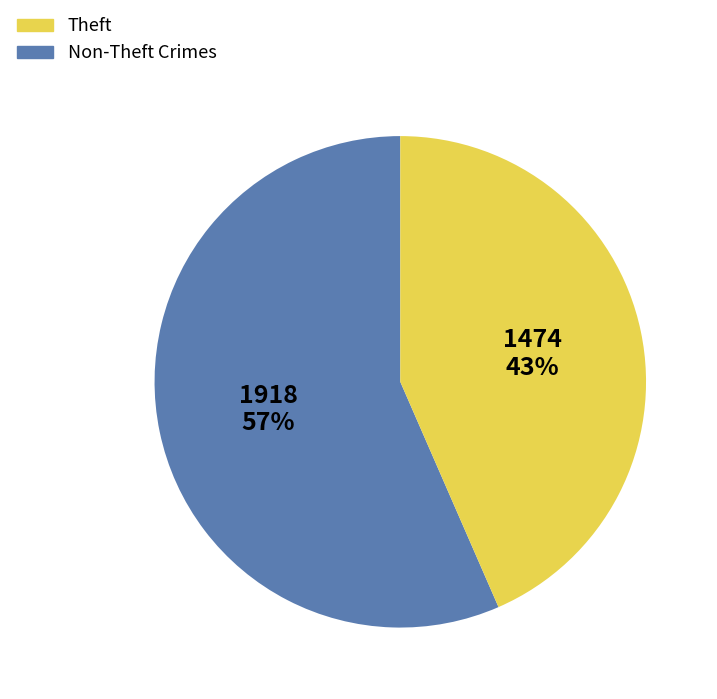

To the nearest percent, what is the average slice percentage?

50%